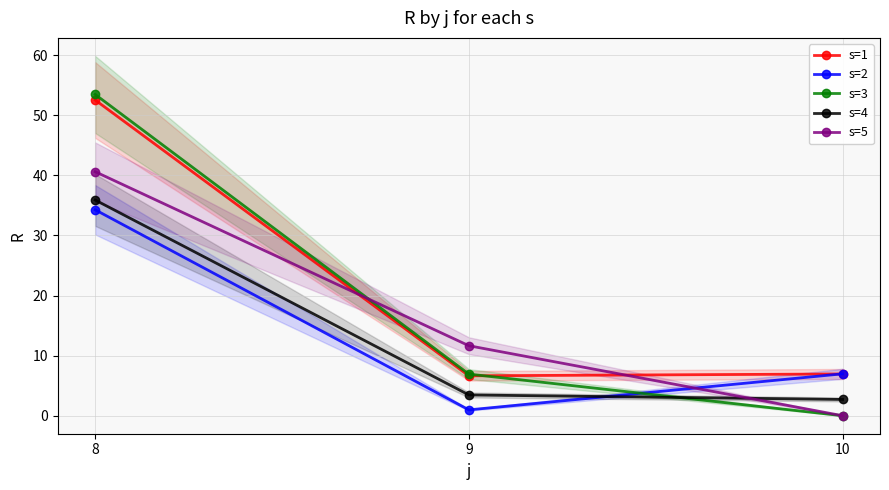

What is the total value across all series at 9?

29.7